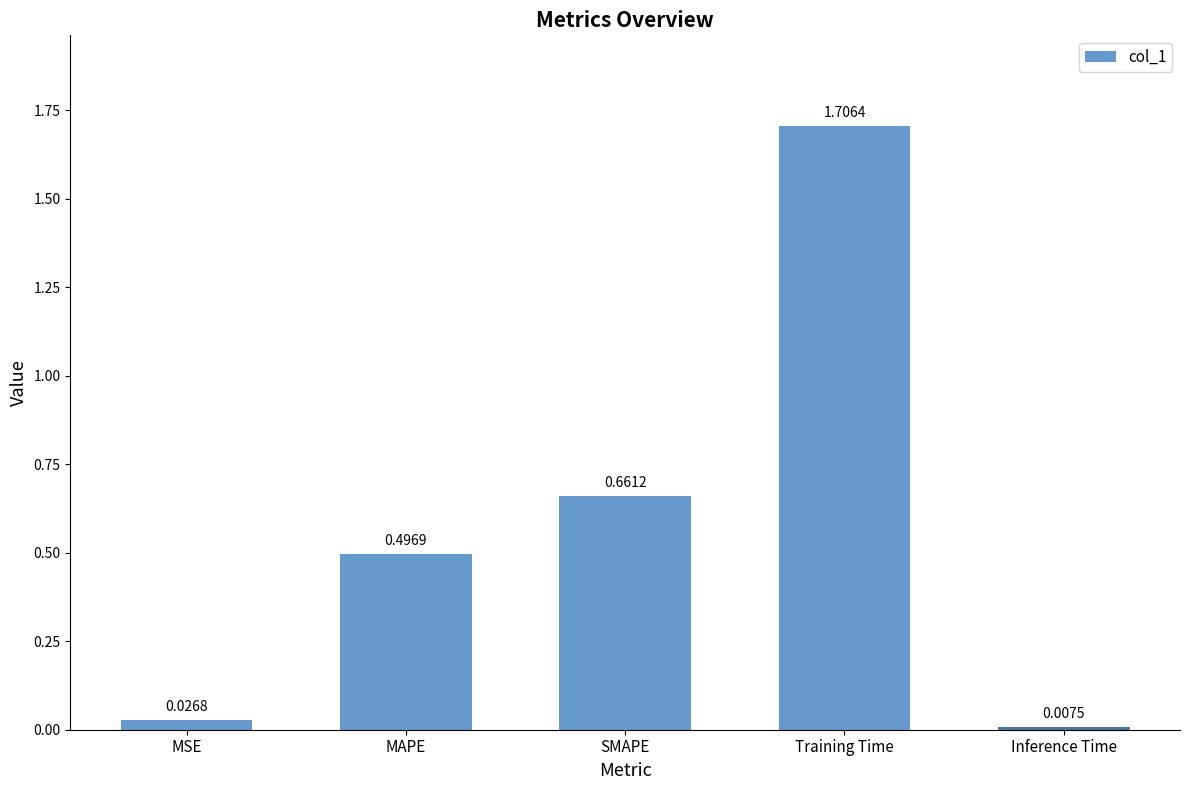

List the labels in order of value, smallest first.

Inference Time, MSE, MAPE, SMAPE, Training Time